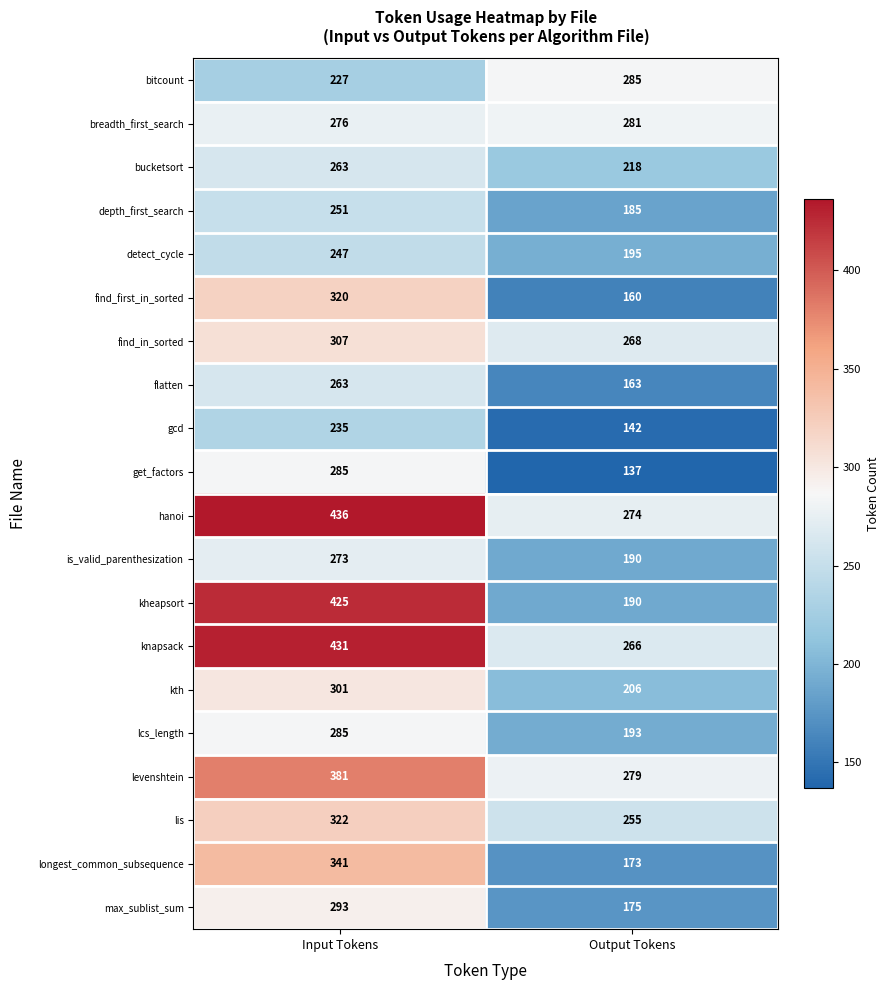

True or false: flatten has a value of 263 at Input Tokens.

True